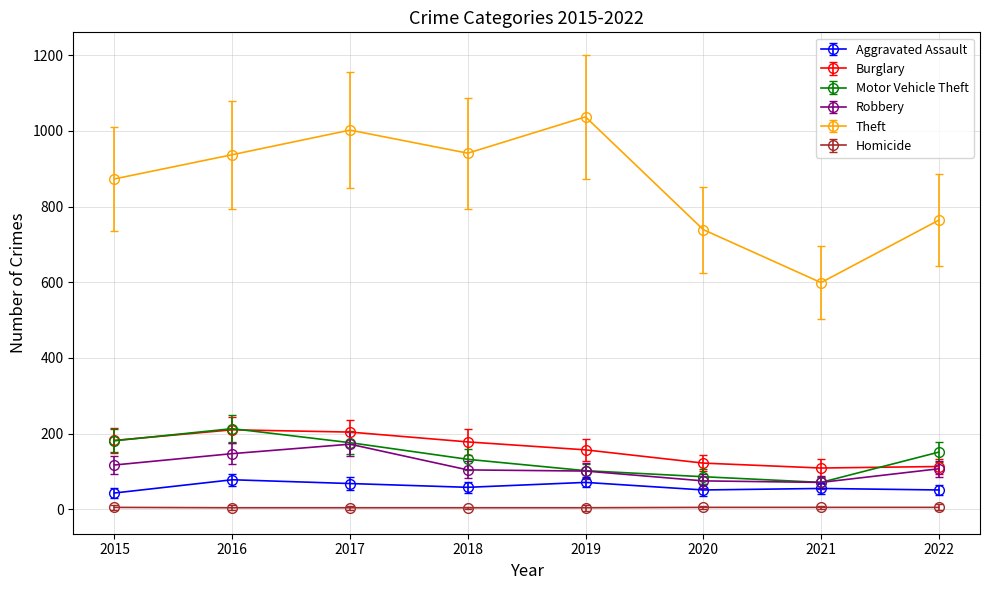

What is the approximate value of Theft at 2018?

941